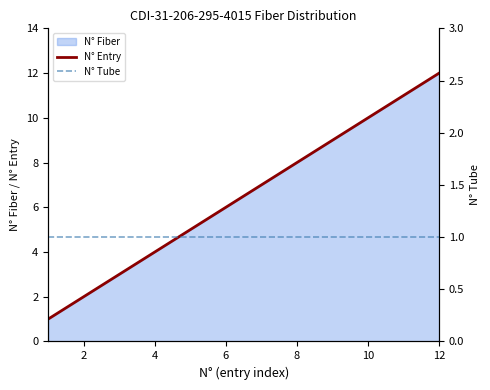

True or false: N° Tube has more than 2 points higher than both neighbors.

False